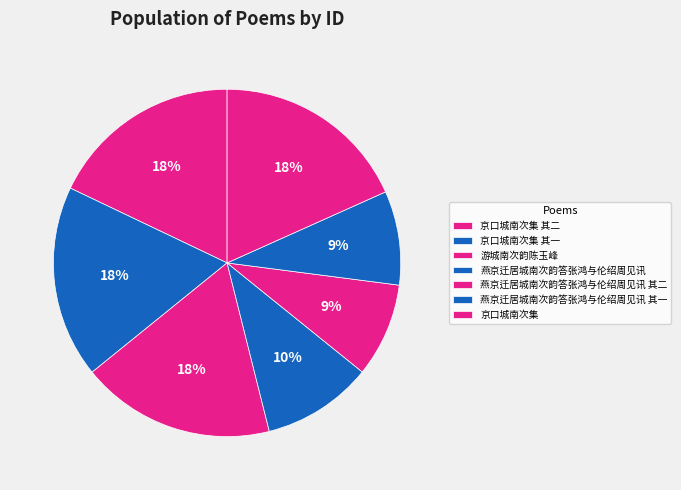

What percentage is the 燕京迁居城南次韵答张鸿与伦绍周见讯 slice, to the nearest percent?

10%